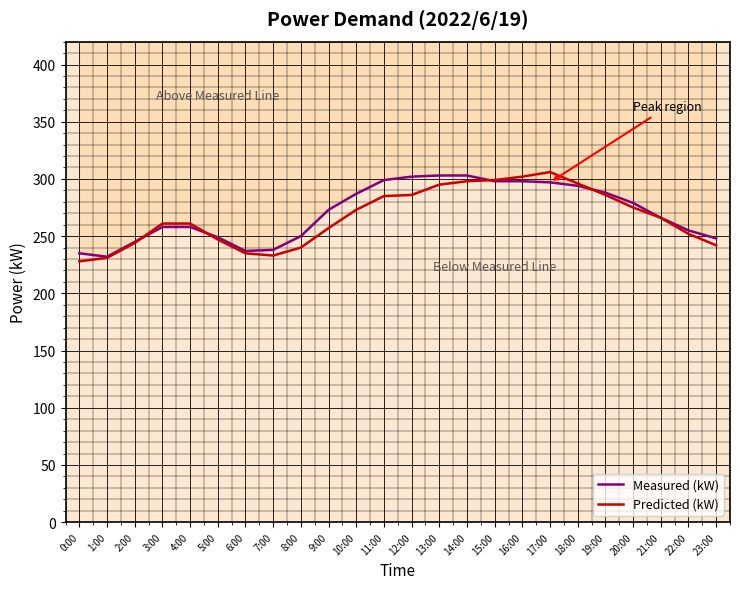

What is the difference between the highest and lowest values at 18:00?

2